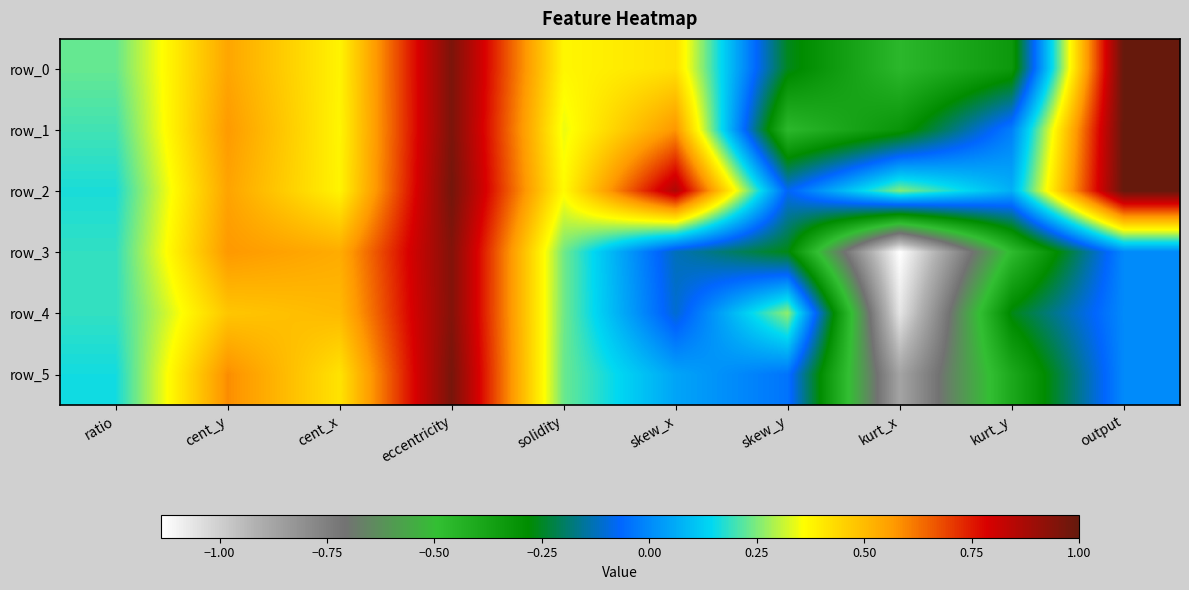

At which category does the chart reach its minimum across all series?

kurt_x